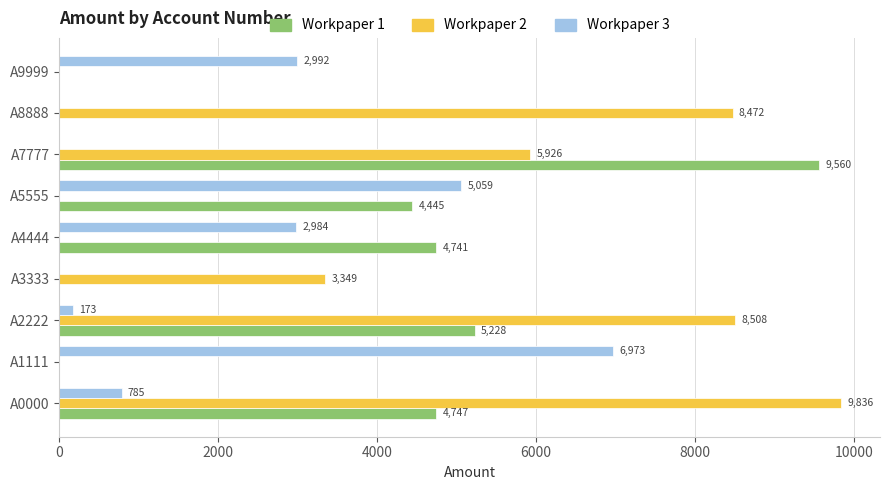

At which category does the chart reach its peak across all series?

A0000